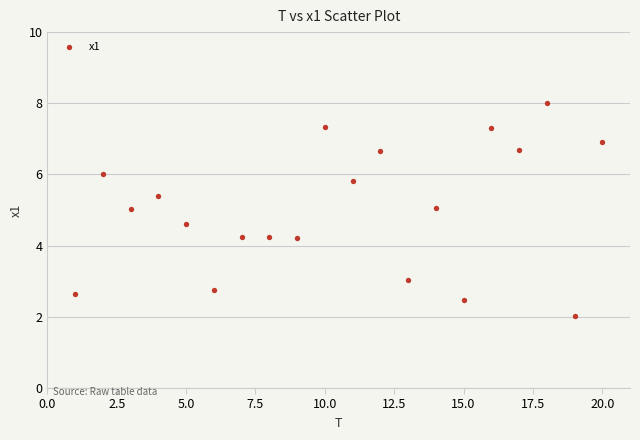

What is the range of Y values (max minus min)?

6.0